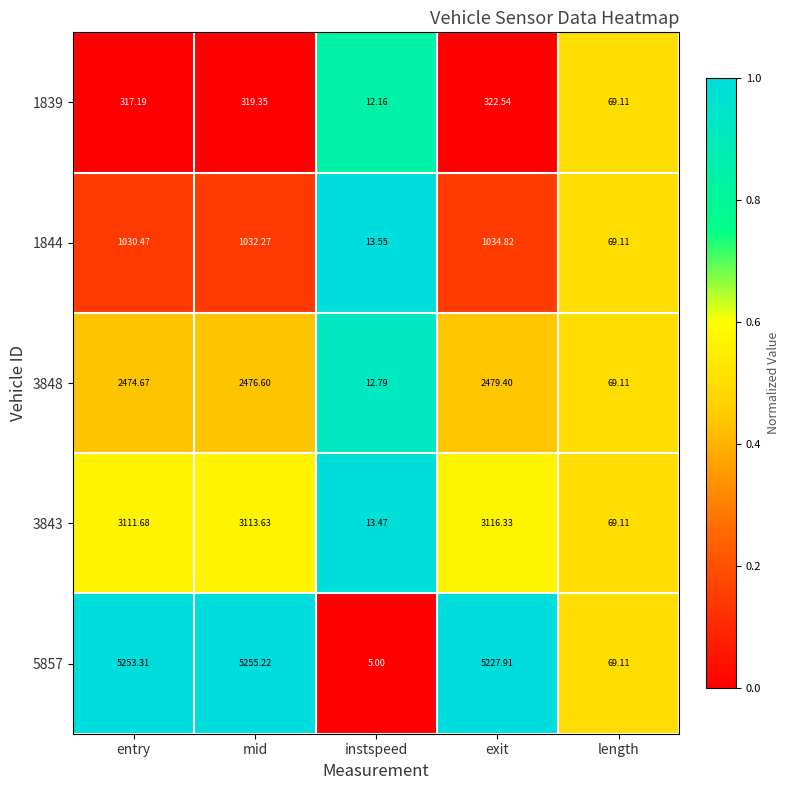

Rank the categories by 5857 value from highest to lowest.

mid, entry, exit, length, instspeed